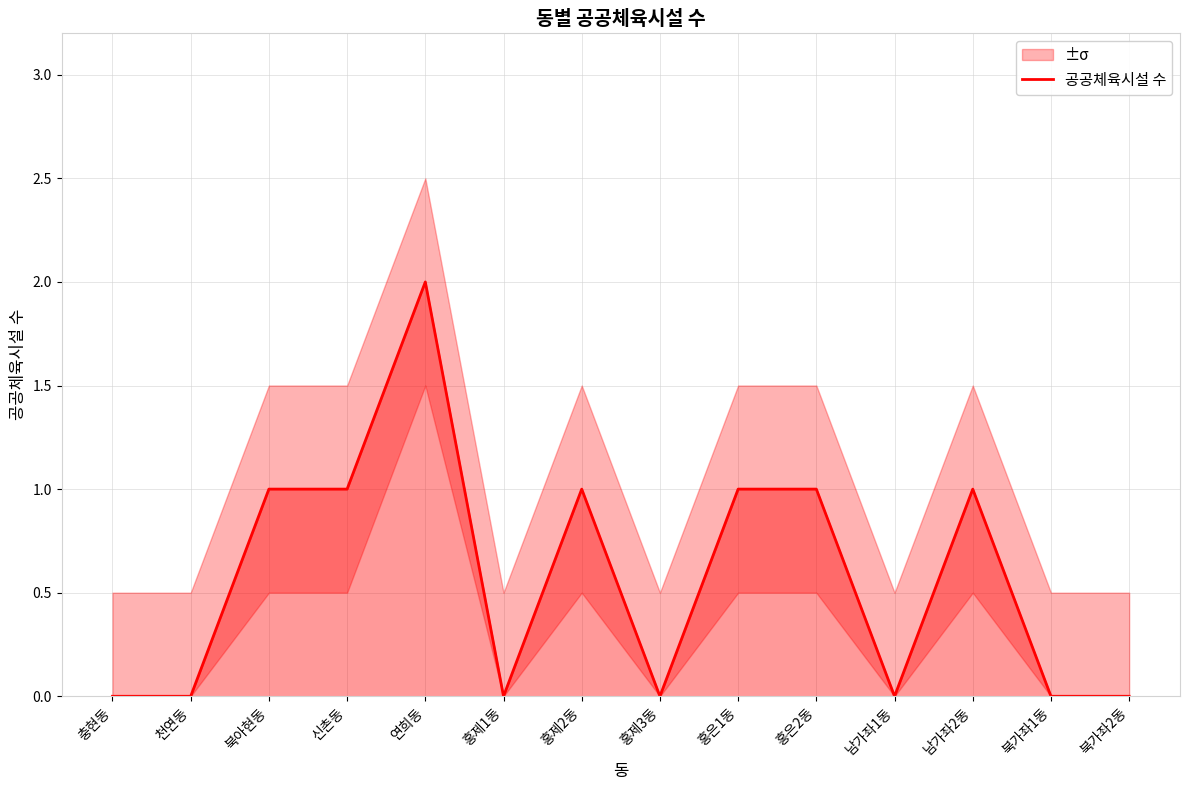

Where does the data first go above 1?

연희동